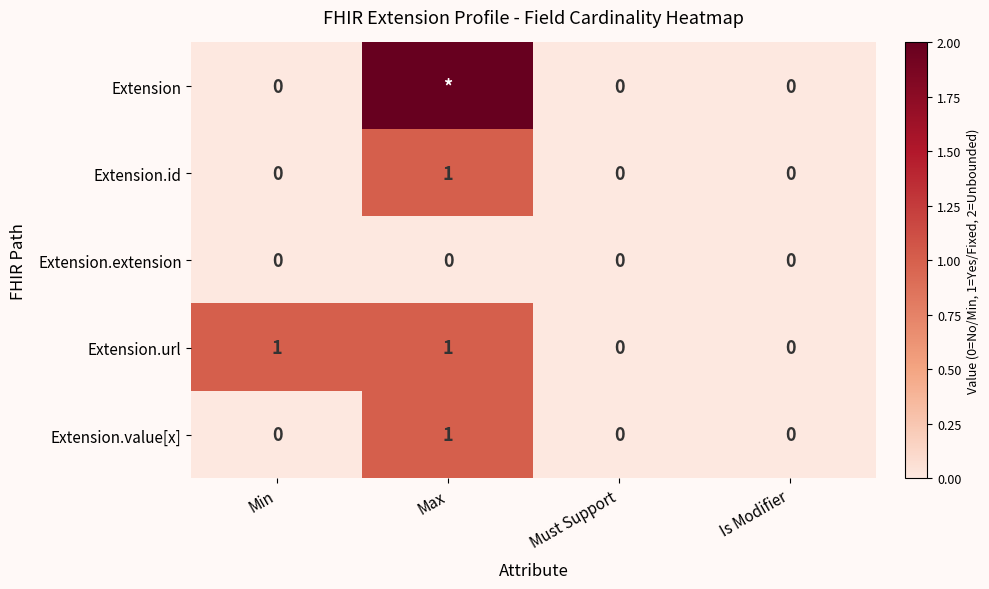

What is the sum of all Extension.value[x] values?

1